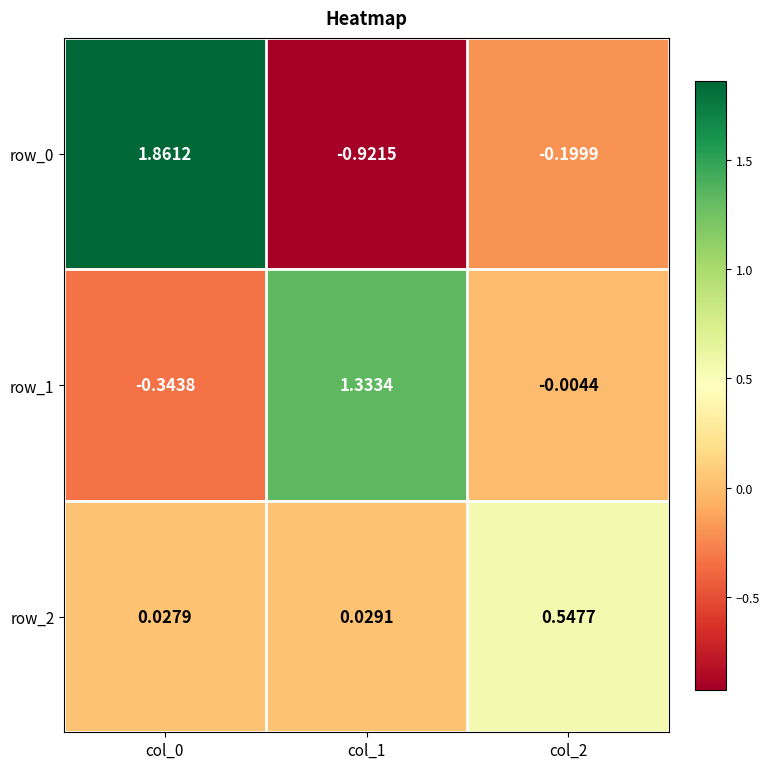

What is the difference between the second highest and minimum values in the row_0 series?

0.7